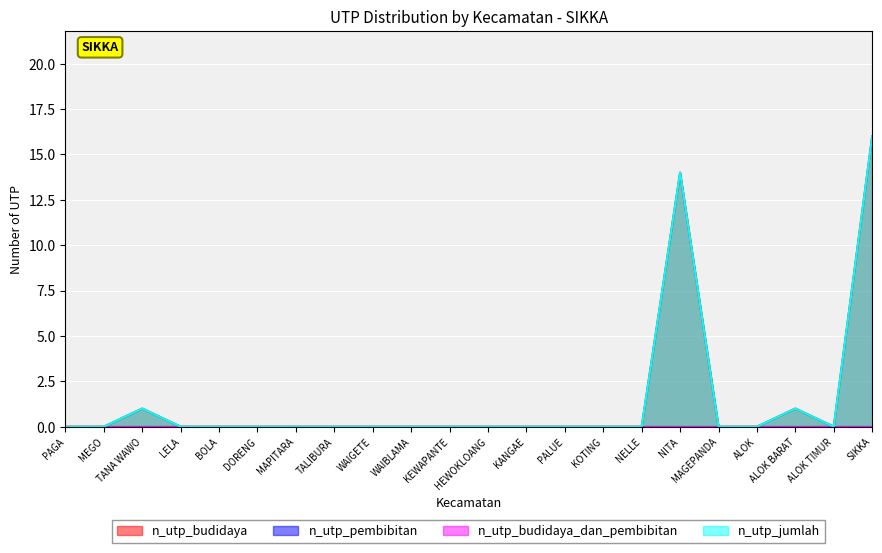

Reading left to right, transcribe all the data shown in this chart.

n_utp_budidaya: 0	0	1	0	0	0	0	0	0	0	0	0	0	0	0	0	14	0	0	1	0	16
n_utp_jumlah: 0	0	1	0	0	0	0	0	0	0	0	0	0	0	0	0	14	0	0	1	0	16